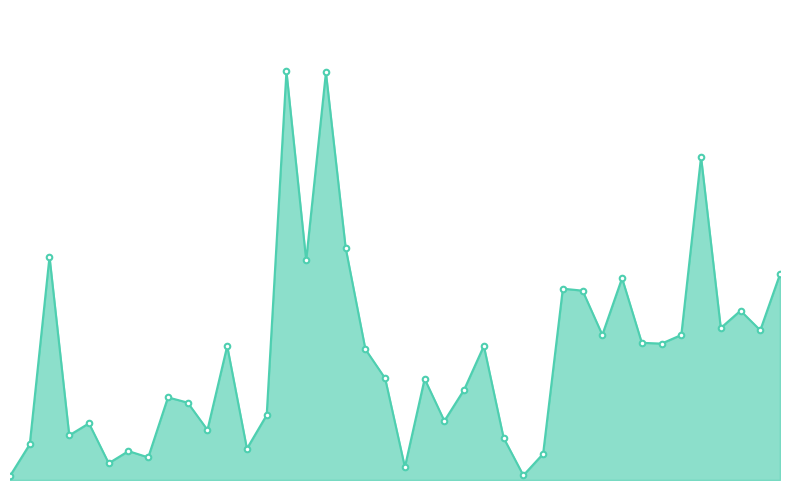

Does the chart have visible grid lines?

No